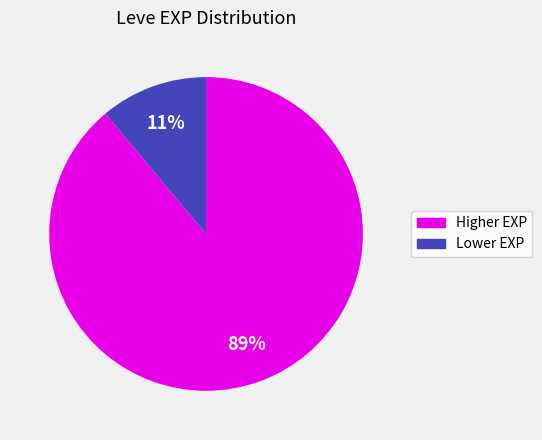

Does any single category account for the majority?

Yes